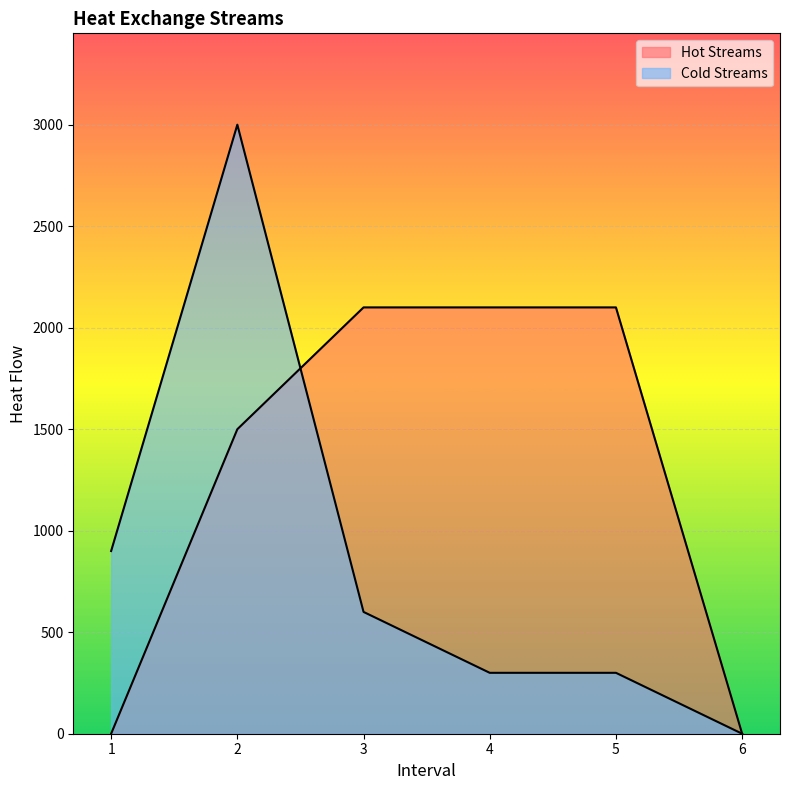

Does the chart display data point markers on the line(s)?

No